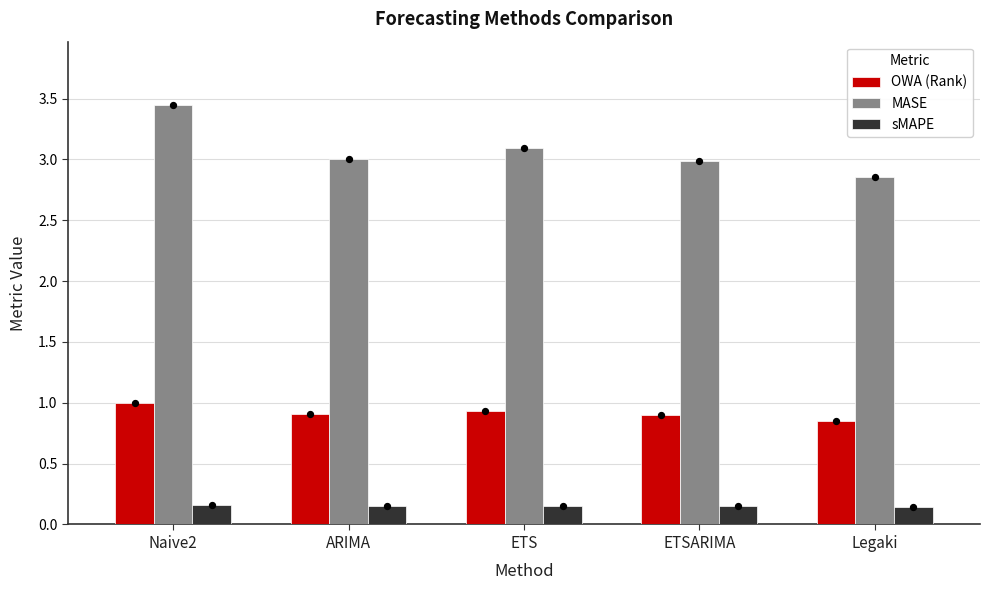

Which series reaches the minimum Y coordinate?

sMAPE